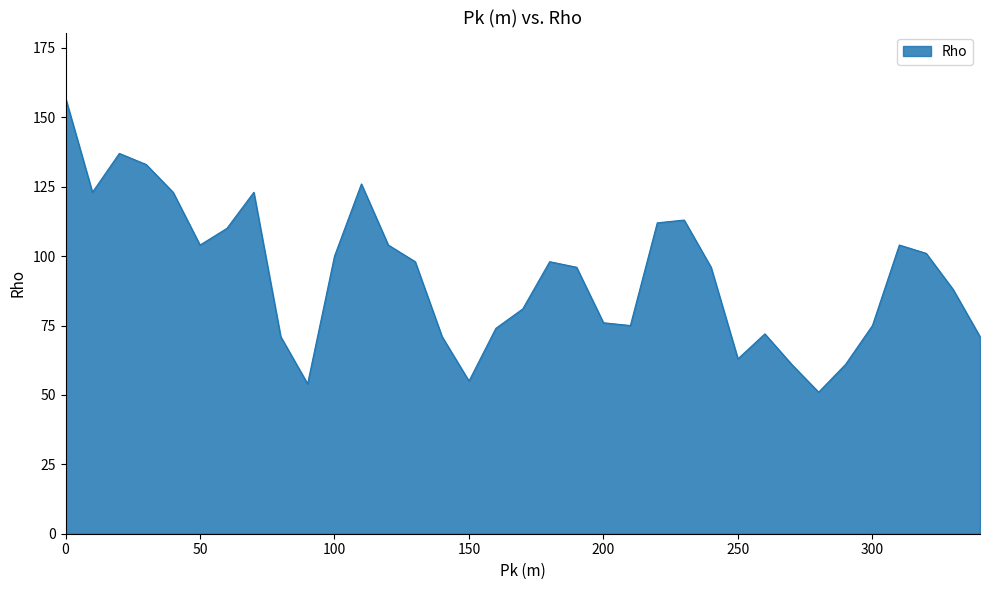

What is the minimum value shown in the chart?

51